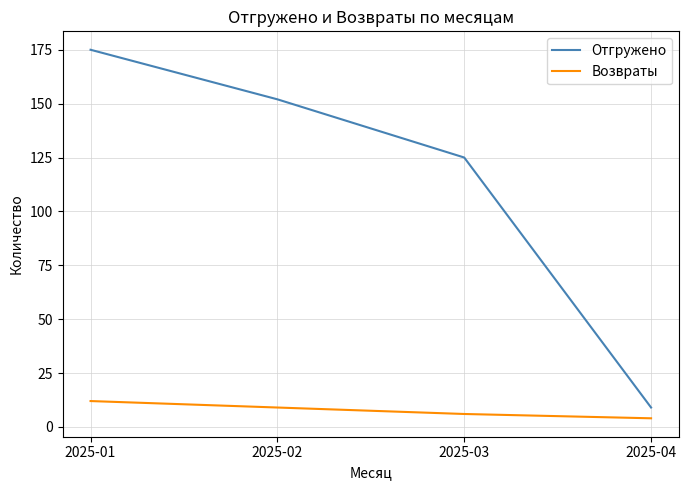

Read the Отгружено value at 2025-03.

125